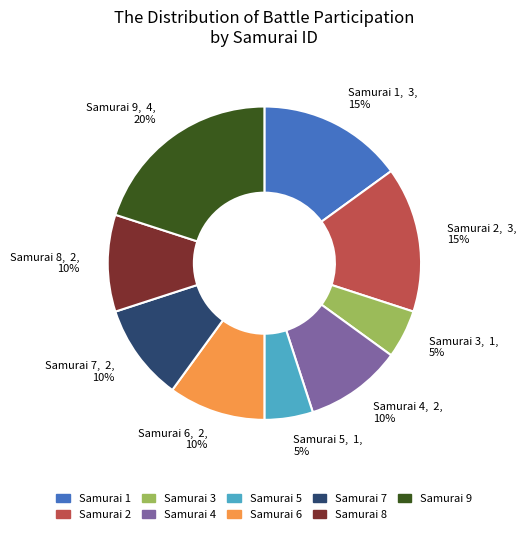

Is there a majority slice in this chart?

No